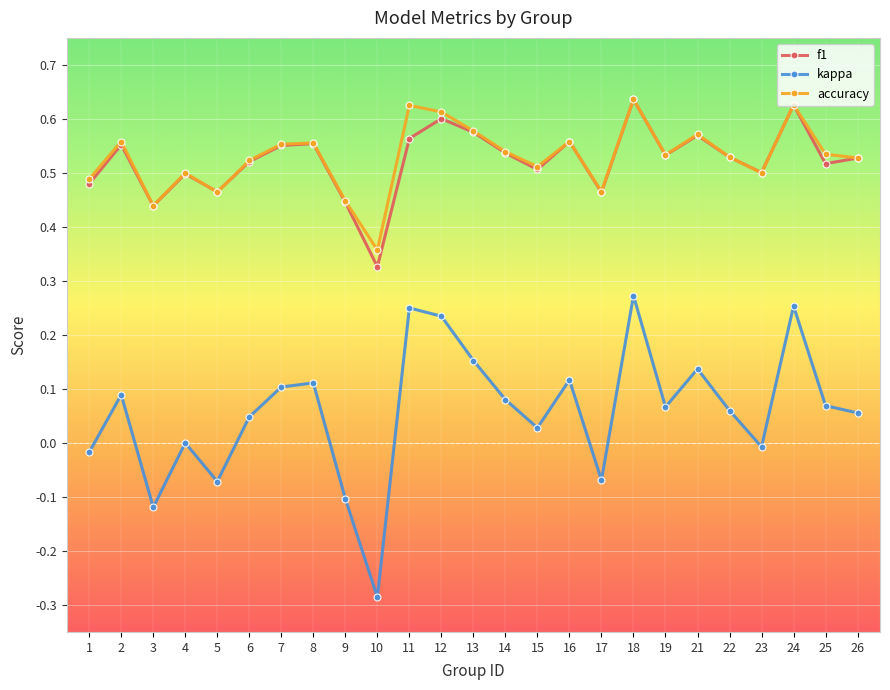

True or false: kappa and f1 cross at least once.

False